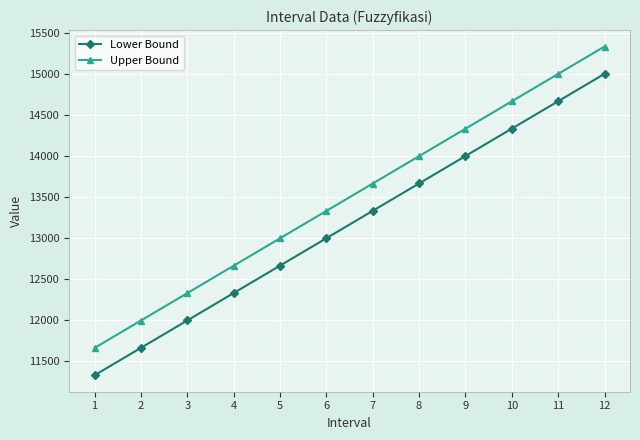

Reading left to right, transcribe all the data shown in this chart.

Lower Bound: 11327.0	11661.5	11996.0	12330.5	12665.0	12999.5	13334.0	13668.5	14003.0	14337.5	14672.0	15006.5
Upper Bound: 11660.5	11995.0	12329.5	12664.0	12998.5	13333.0	13667.5	14002.0	14336.5	14671.0	15005.5	15340.0